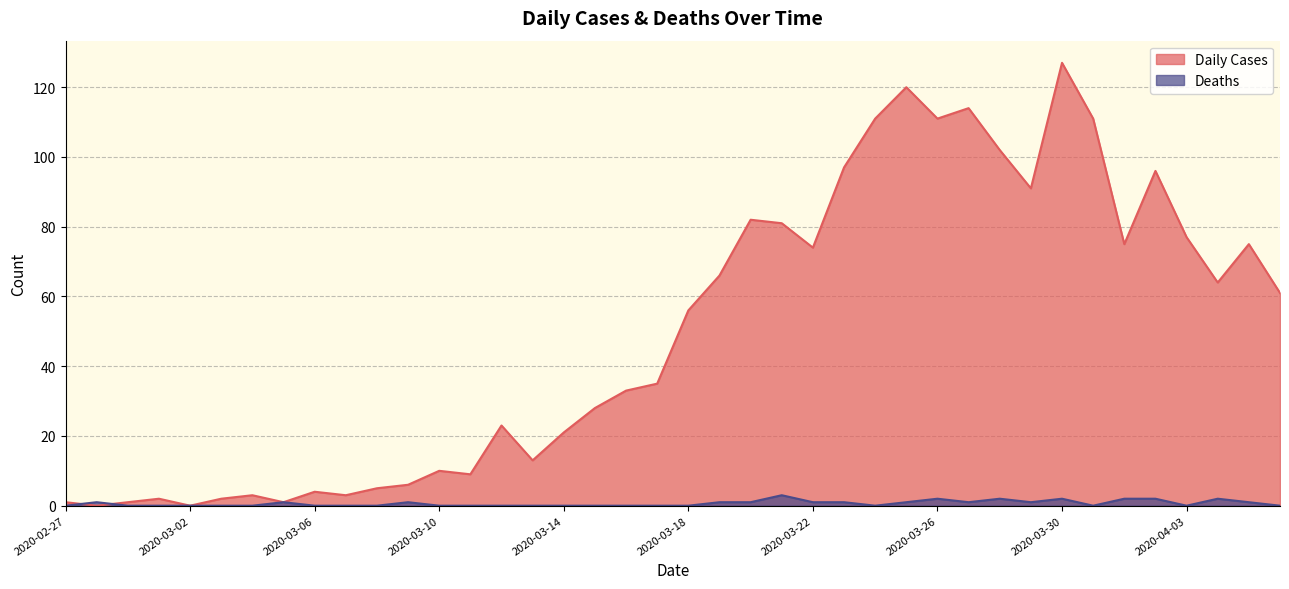

How many Deaths values are between 0 and 1?

33